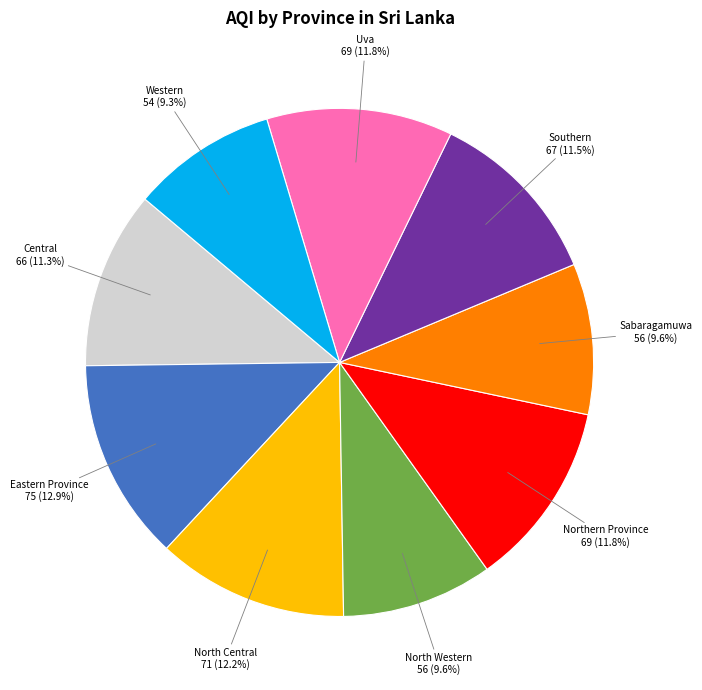

Is there a majority slice in this chart?

No